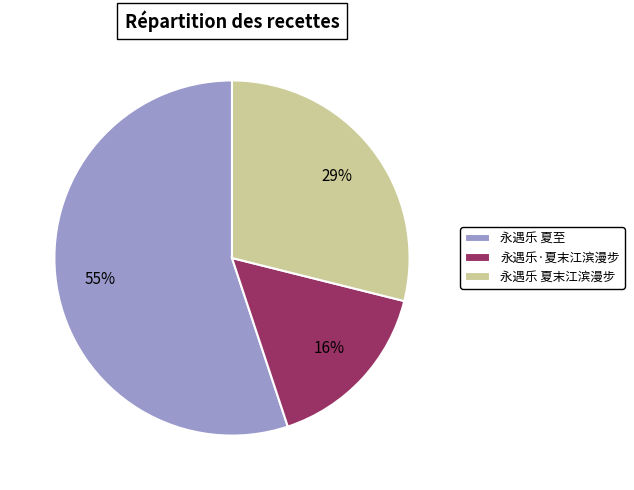

To the nearest percent, what portion does 永遇乐 夏末江滨漫步 represent?

29%